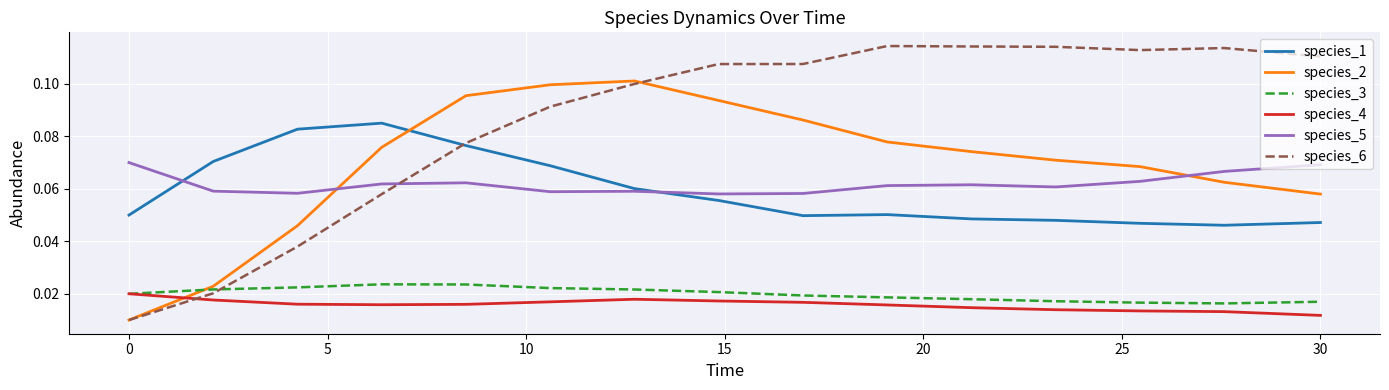

True or false: species_1 and species_4 intersect in this chart.

False